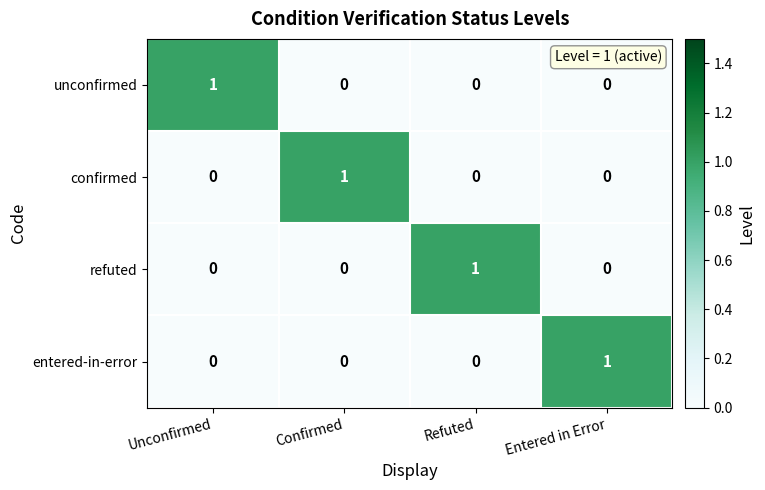

Reading right to left, transcribe all the data shown in this chart.

unconfirmed: Entered in Error=0	Refuted=0	Confirmed=0	Unconfirmed=1
confirmed: Entered in Error=0	Refuted=0	Confirmed=1	Unconfirmed=0
refuted: Entered in Error=0	Refuted=1	Confirmed=0	Unconfirmed=0
entered-in-error: Entered in Error=1	Refuted=0	Confirmed=0	Unconfirmed=0